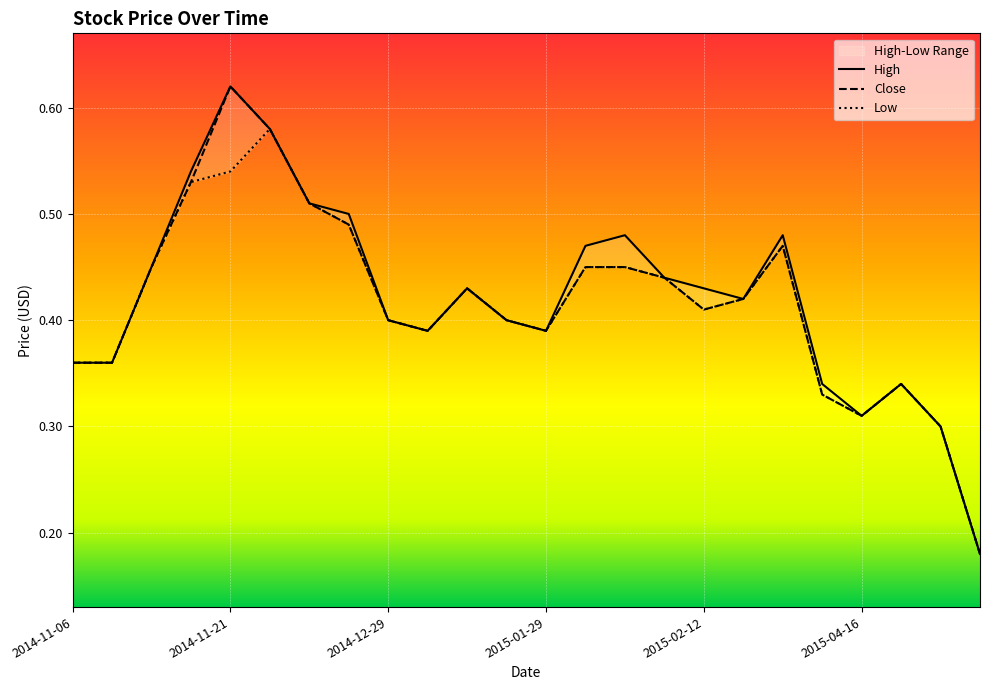

What is the difference between the maximum and second lowest values in the Close series?

0.3